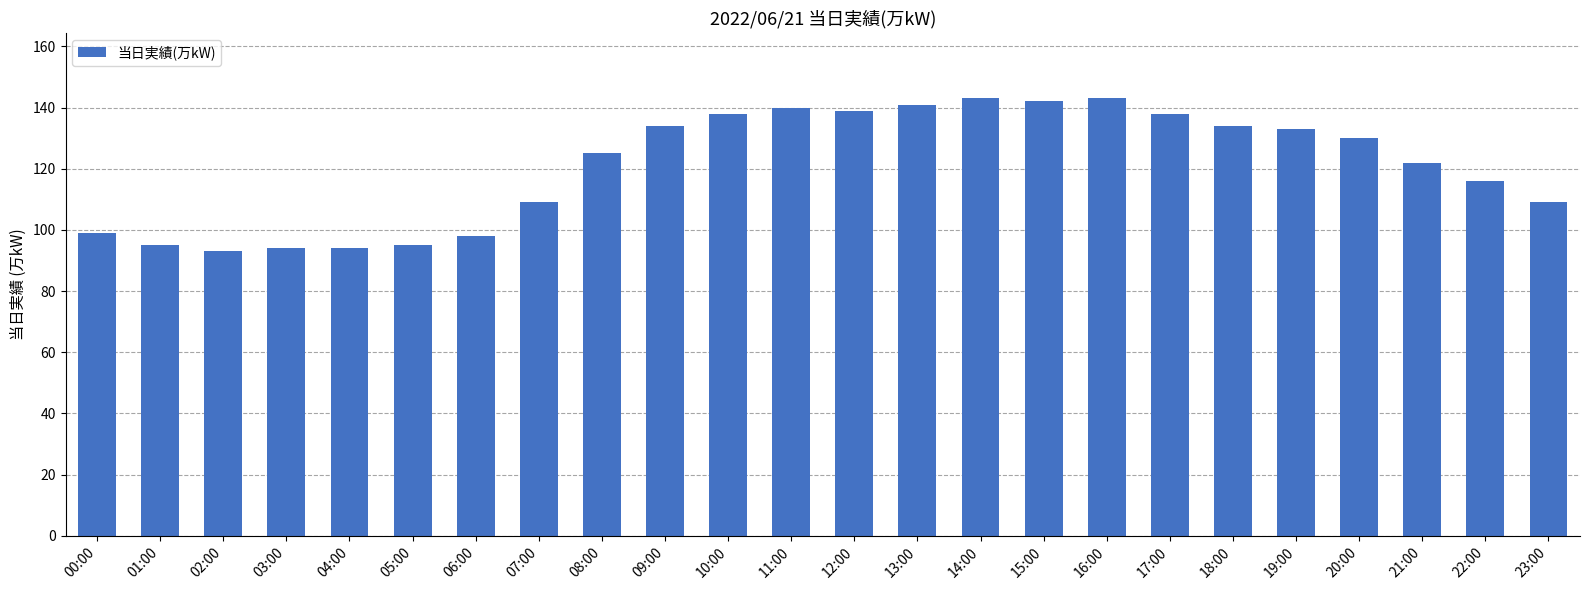

What is the smallest value displayed?

93